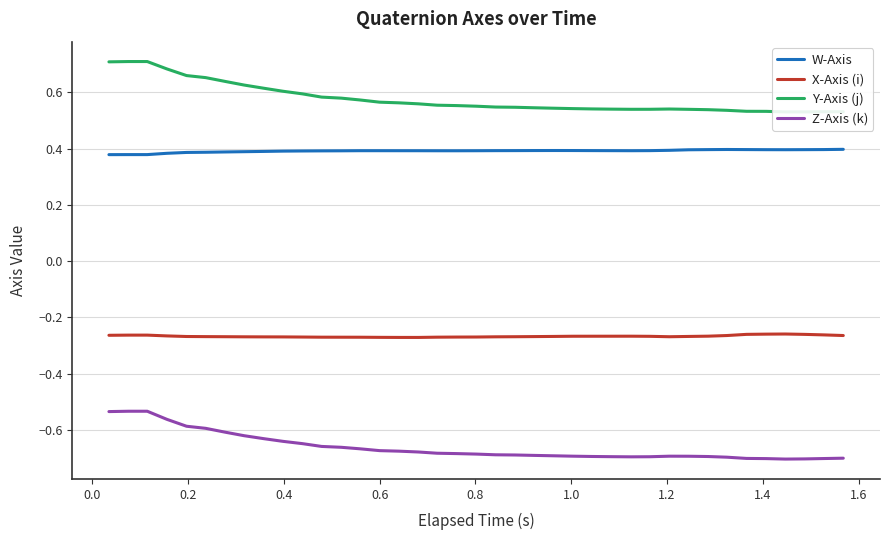

How many data points does each series have?

39